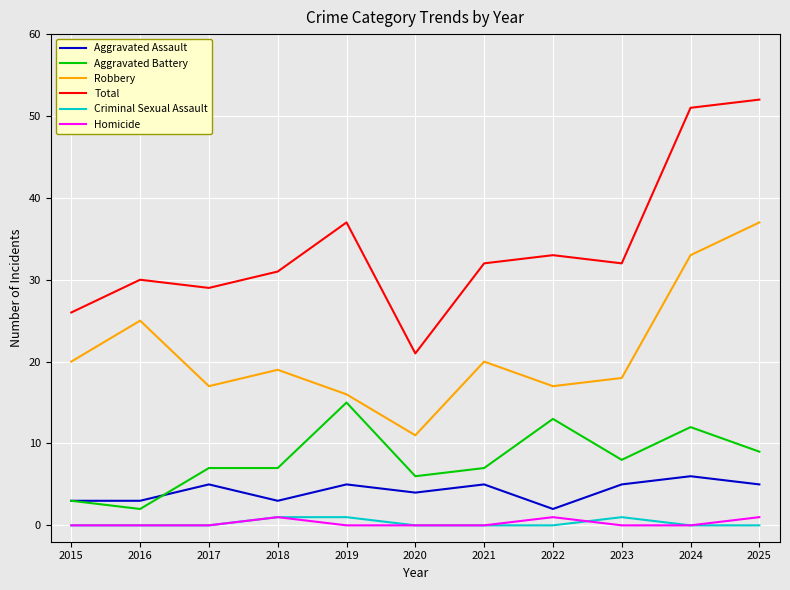

Reading left to right, list all the values displayed in this chart.

Aggravated Assault: 2015=3	2016=3	2017=5	2018=3	2019=5	2020=4	2021=5	2022=2	2023=5	2024=6	2025=5
Aggravated Battery: 2015=3	2016=2	2017=7	2018=7	2019=15	2020=6	2021=7	2022=13	2023=8	2024=12	2025=9
Robbery: 2015=20	2016=25	2017=17	2018=19	2019=16	2020=11	2021=20	2022=17	2023=18	2024=33	2025=37
Total: 2015=26	2016=30	2017=29	2018=31	2019=37	2020=21	2021=32	2022=33	2023=32	2024=51	2025=52
Criminal Sexual Assault: 2015=0	2016=0	2017=0	2018=1	2019=1	2020=0	2021=0	2022=0	2023=1	2024=0	2025=0
Homicide: 2015=0	2016=0	2017=0	2018=1	2019=0	2020=0	2021=0	2022=1	2023=0	2024=0	2025=1